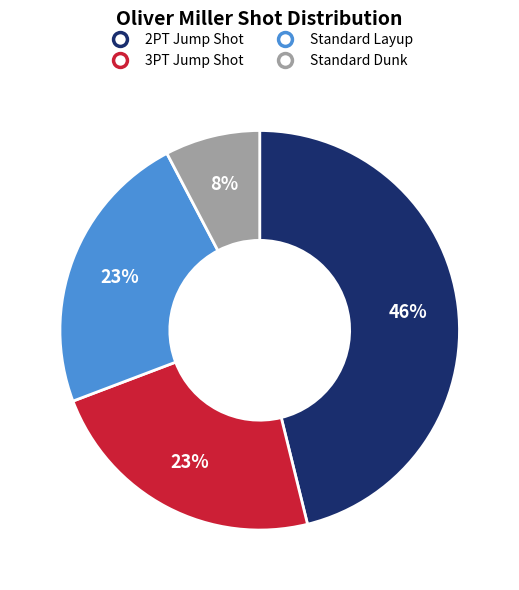

Which slice is the largest?

2PT Jump Shot